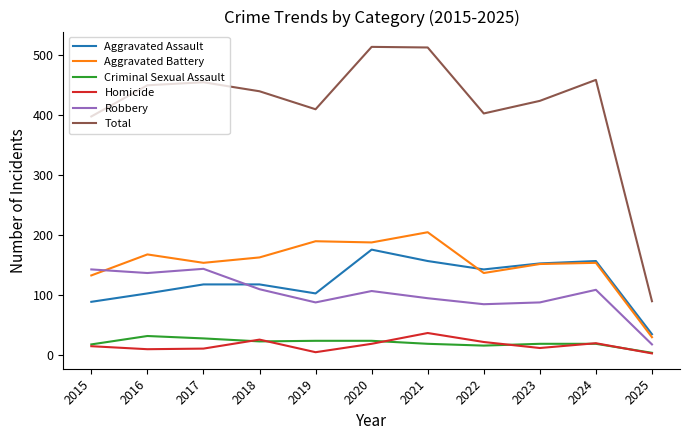

True or false: Total has a value of 54 at 2025.

False